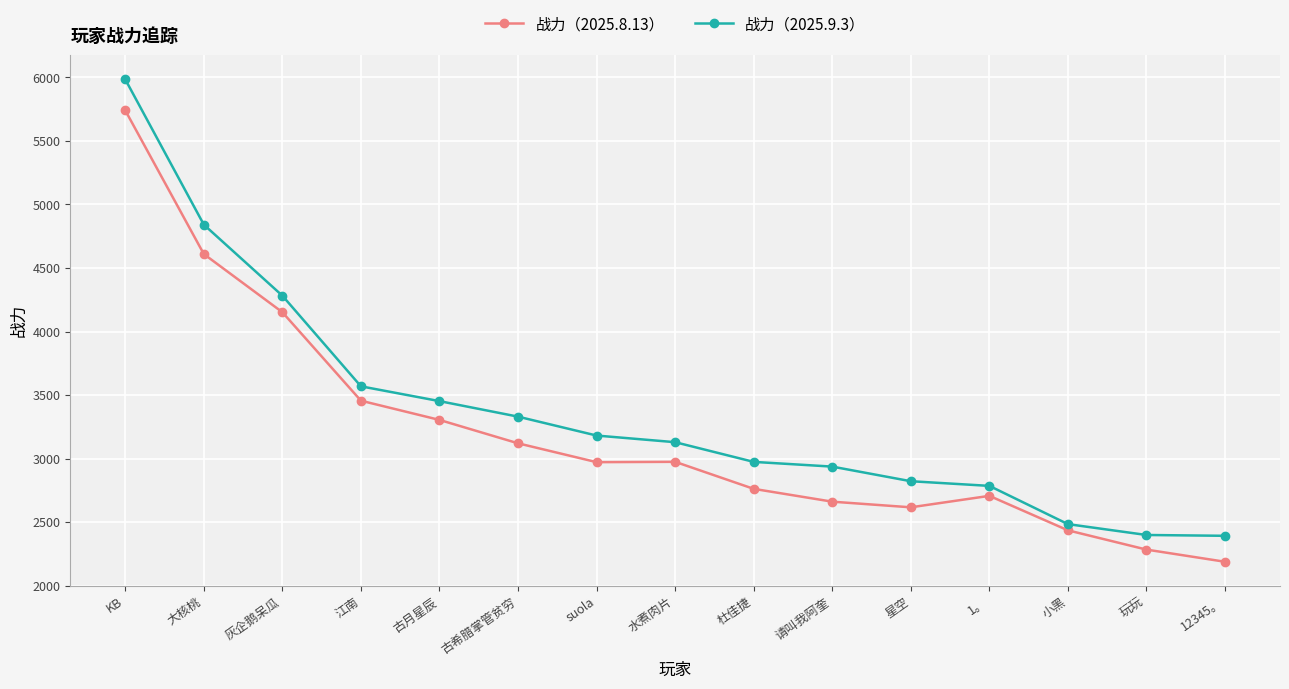

How many data points in 战力（2025.8.13） are less than 2971?

7